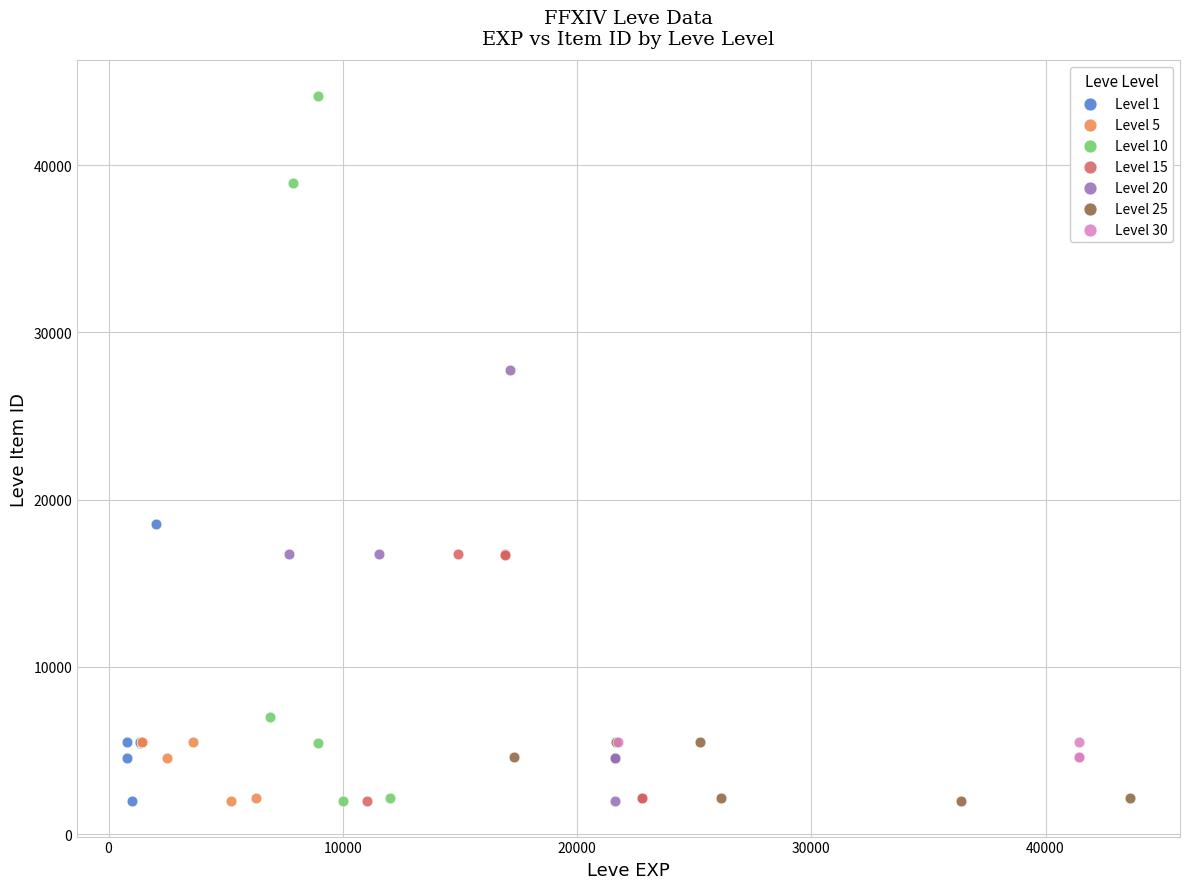

Which series has the largest Y range (max minus min)?

Level 10